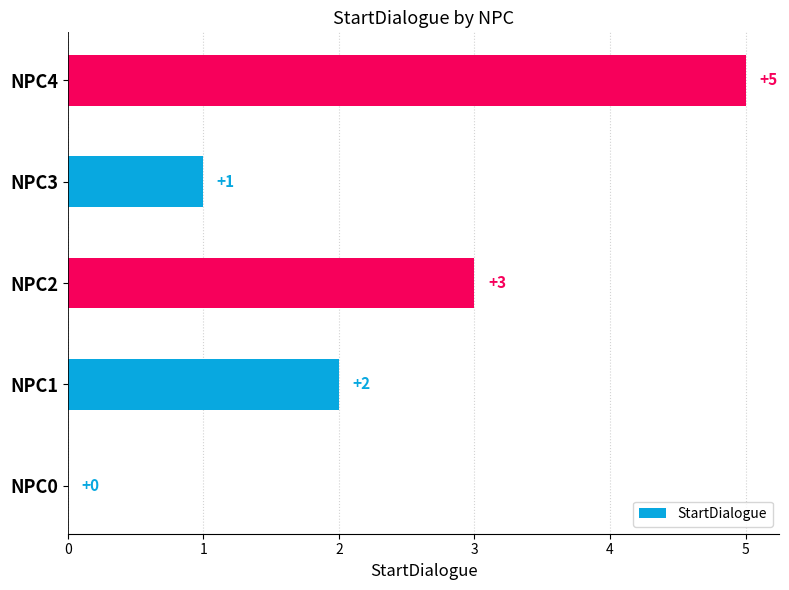

Which label corresponds to the largest value in the chart?

NPC4